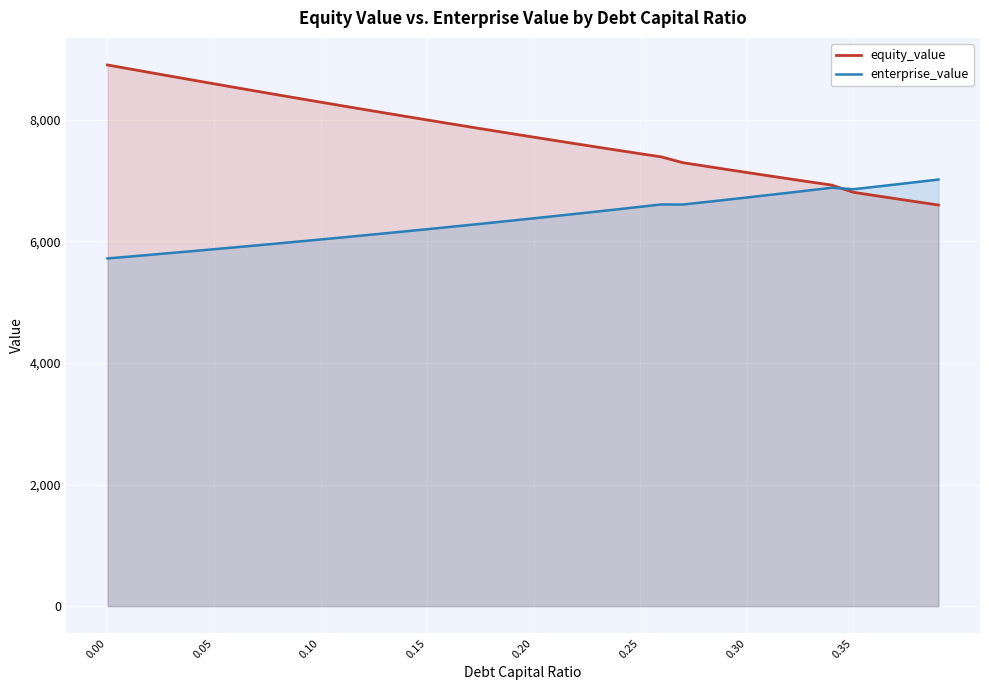

How many lines are shown in the chart?

2